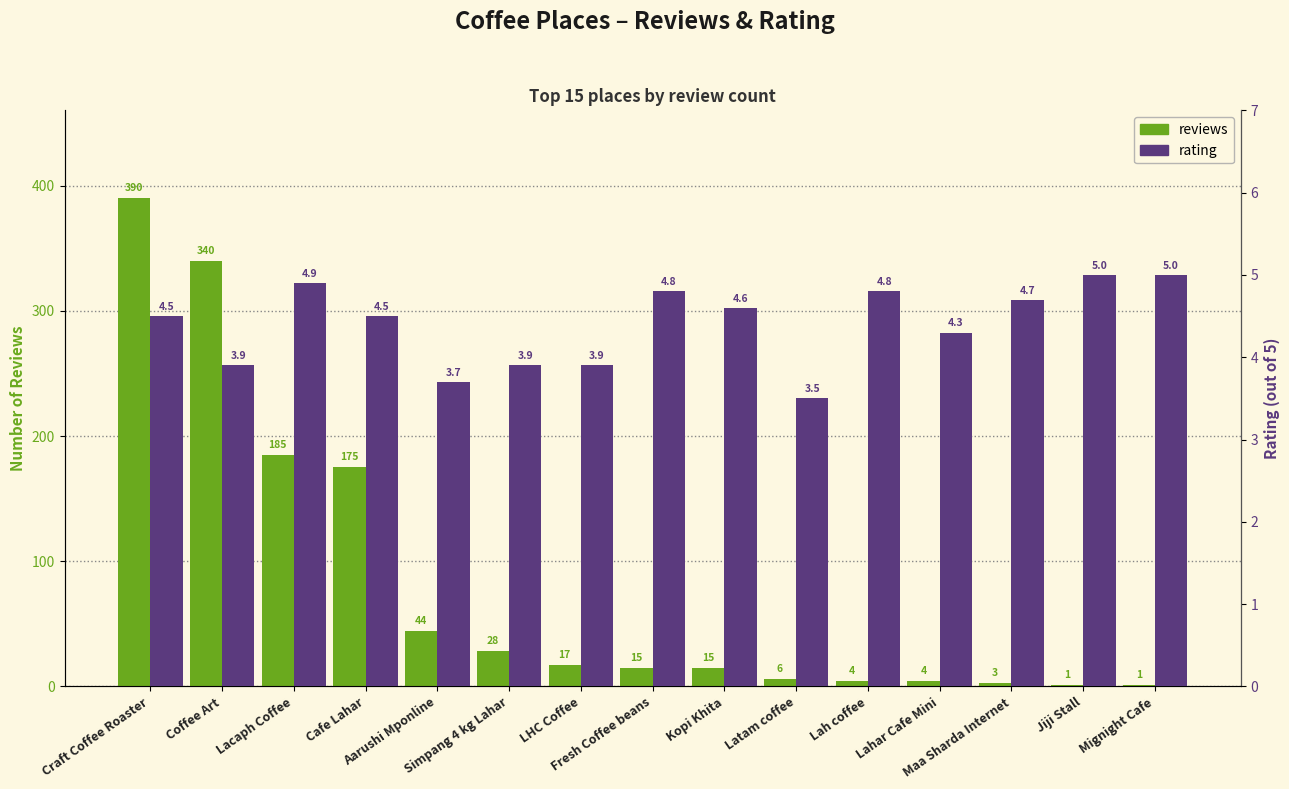

What is the label of the 11th bar from the right?

Aarushi Mponline